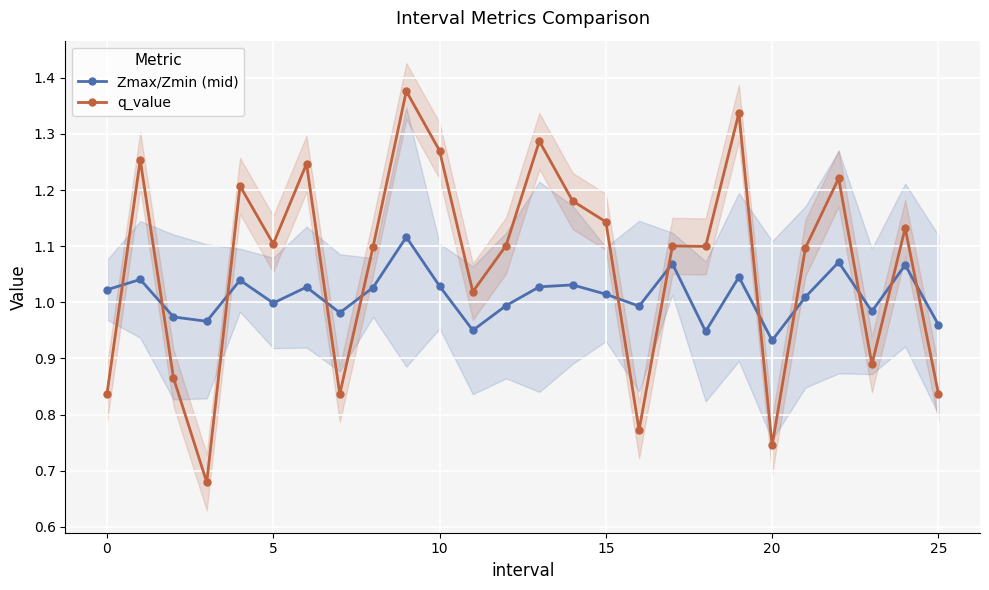

At which category is the sum across all series the highest?

9